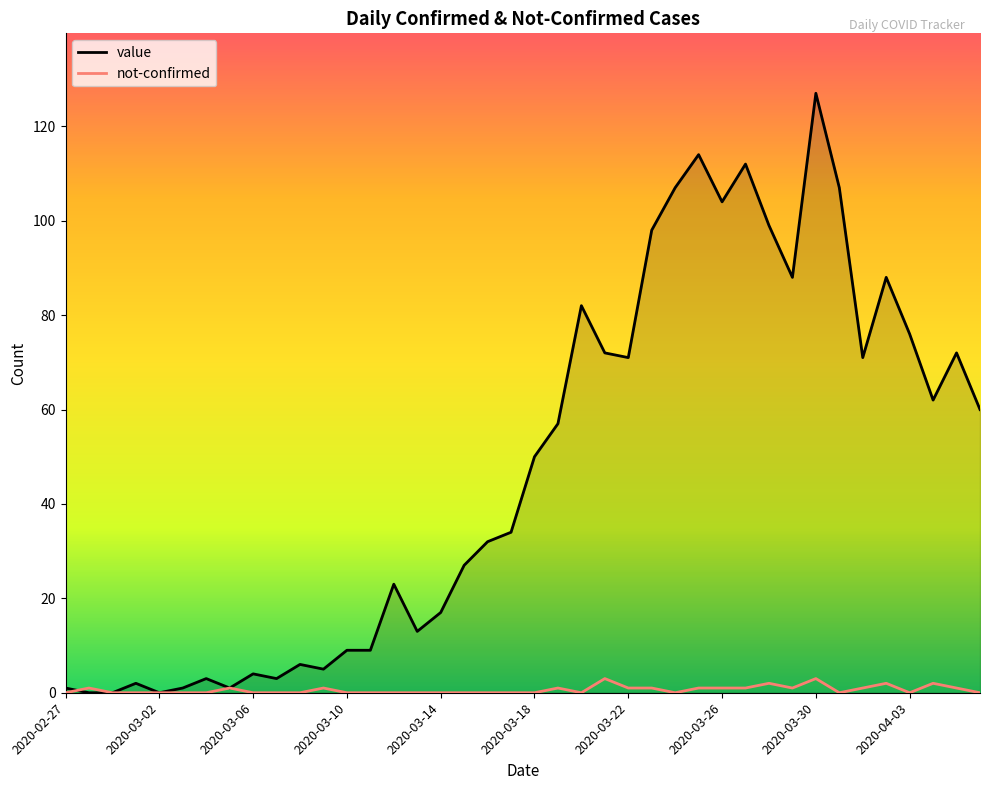

Which series has the largest total across all categories?

value